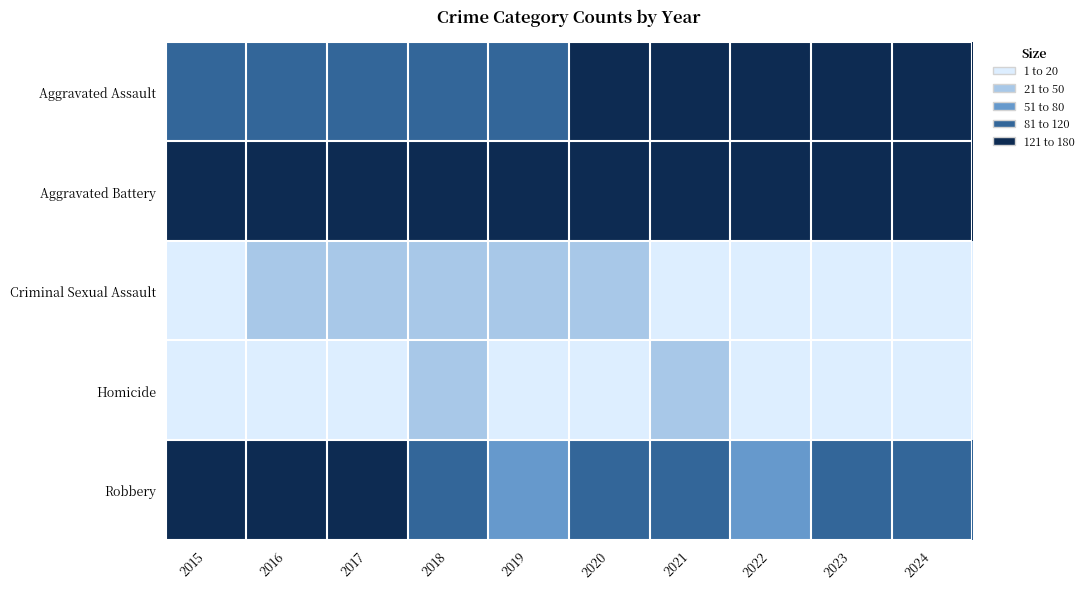

How many categories are shown in the chart?

10